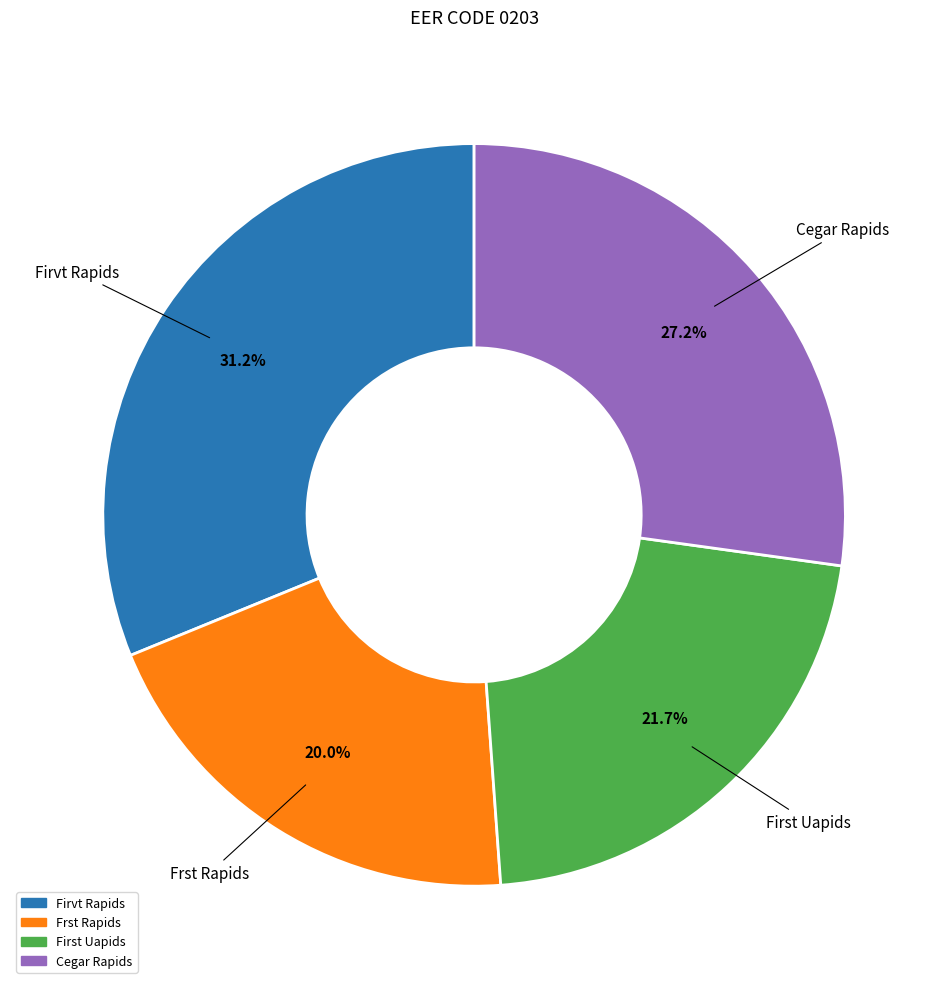

Does Firvt Rapids account for over 50% of the chart?

No